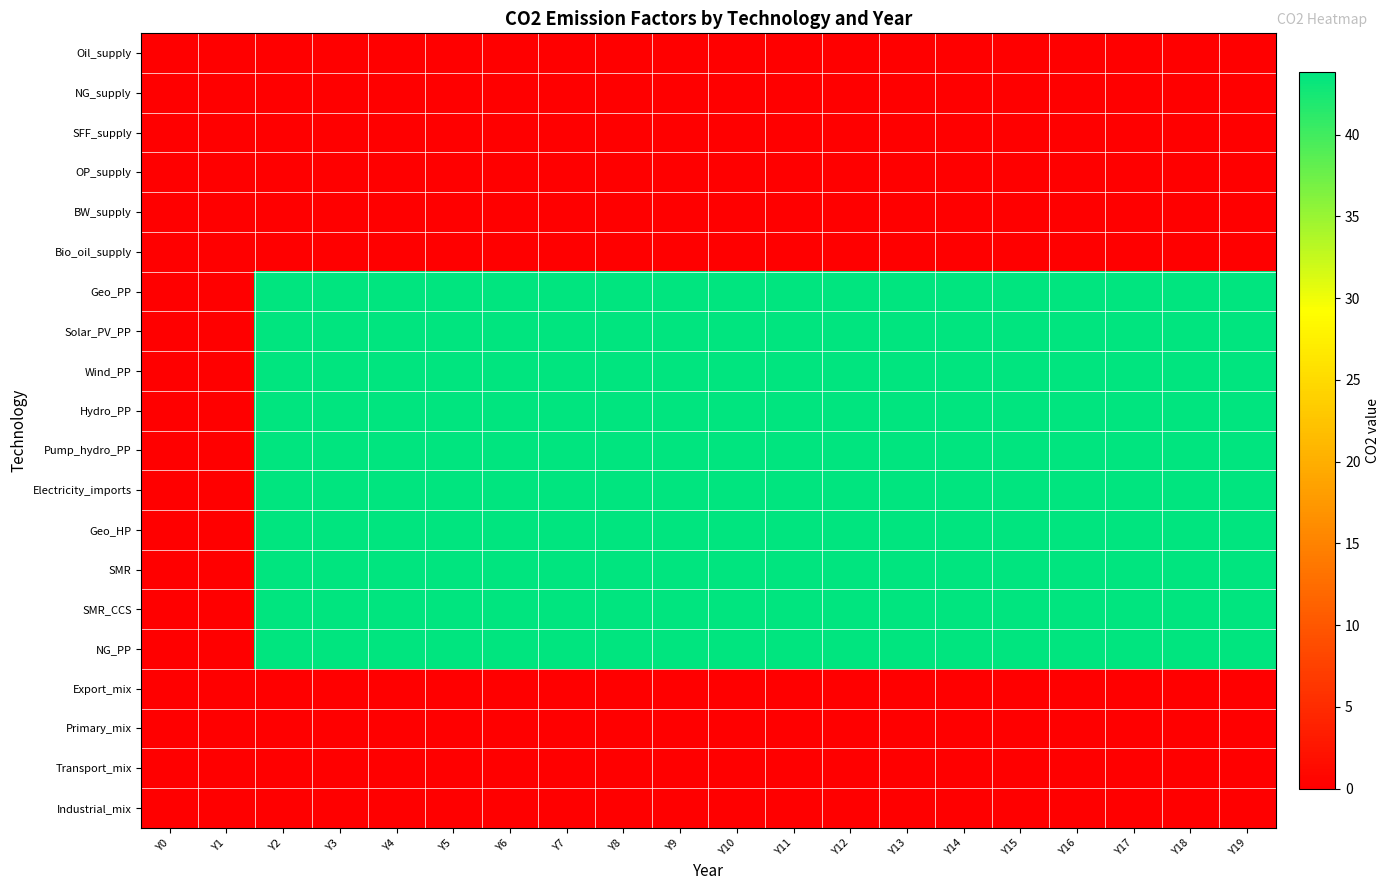

Which series has the widest spread of values?

Geo_PP